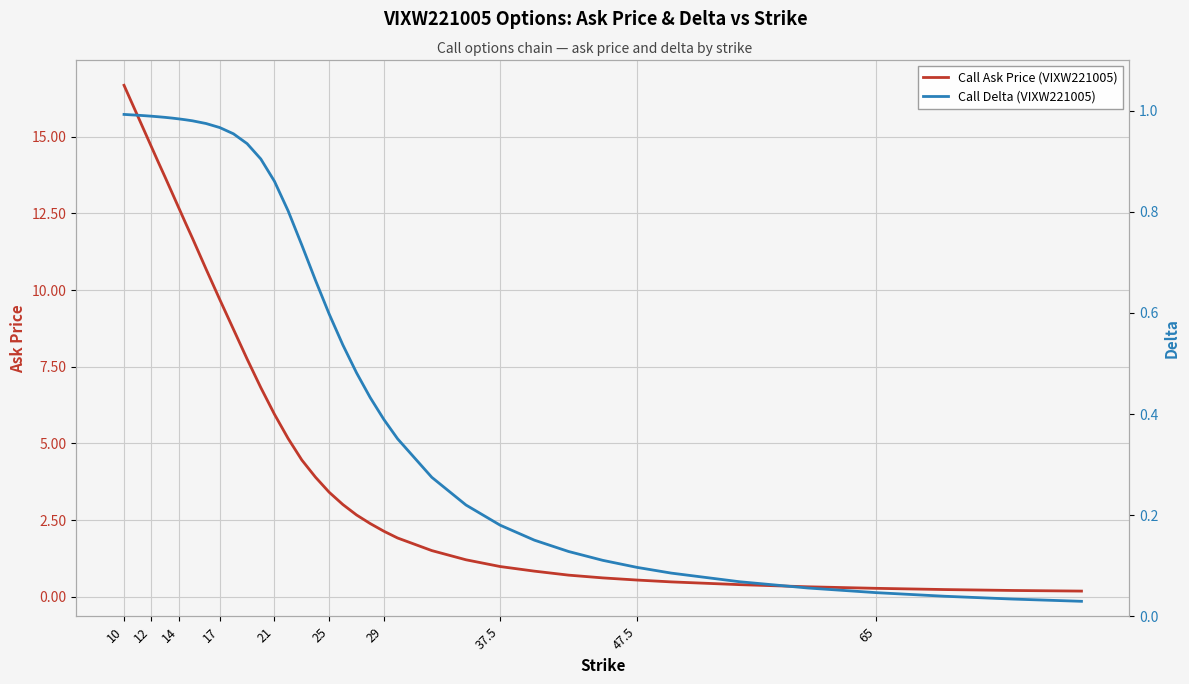

The Call Ask Price (VIXW221005) series shows 0.3 at 65. True or false?

True